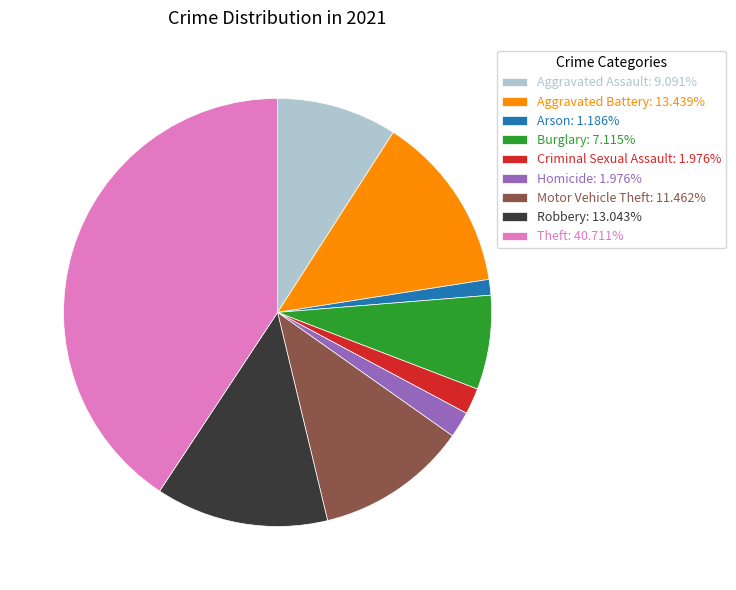

Is the sum of Aggravated Battery and Aggravated Assault greater than half?

No